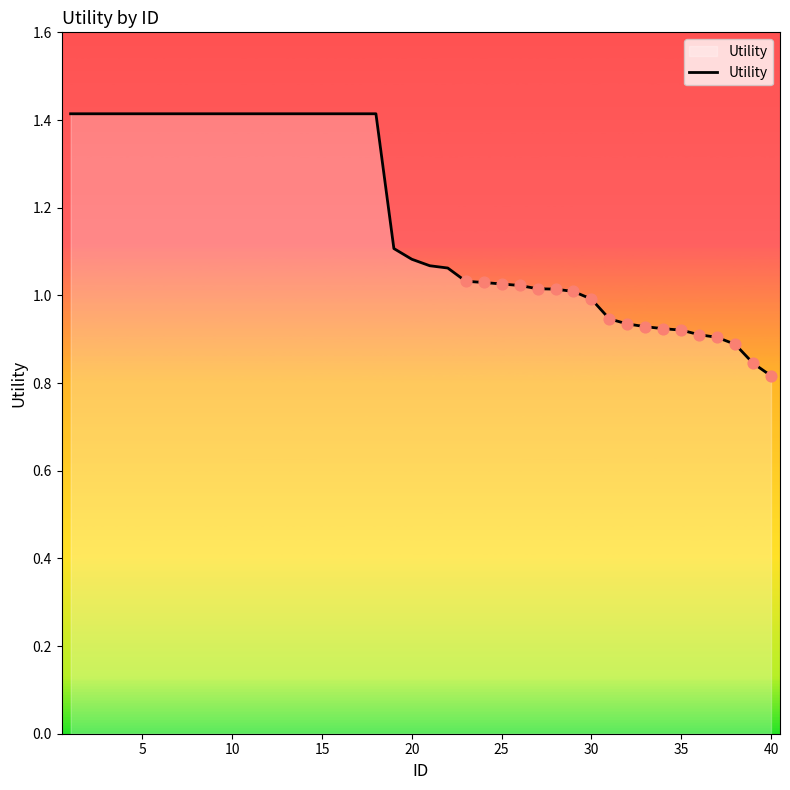

What is the maximum value shown in the chart?

1.4